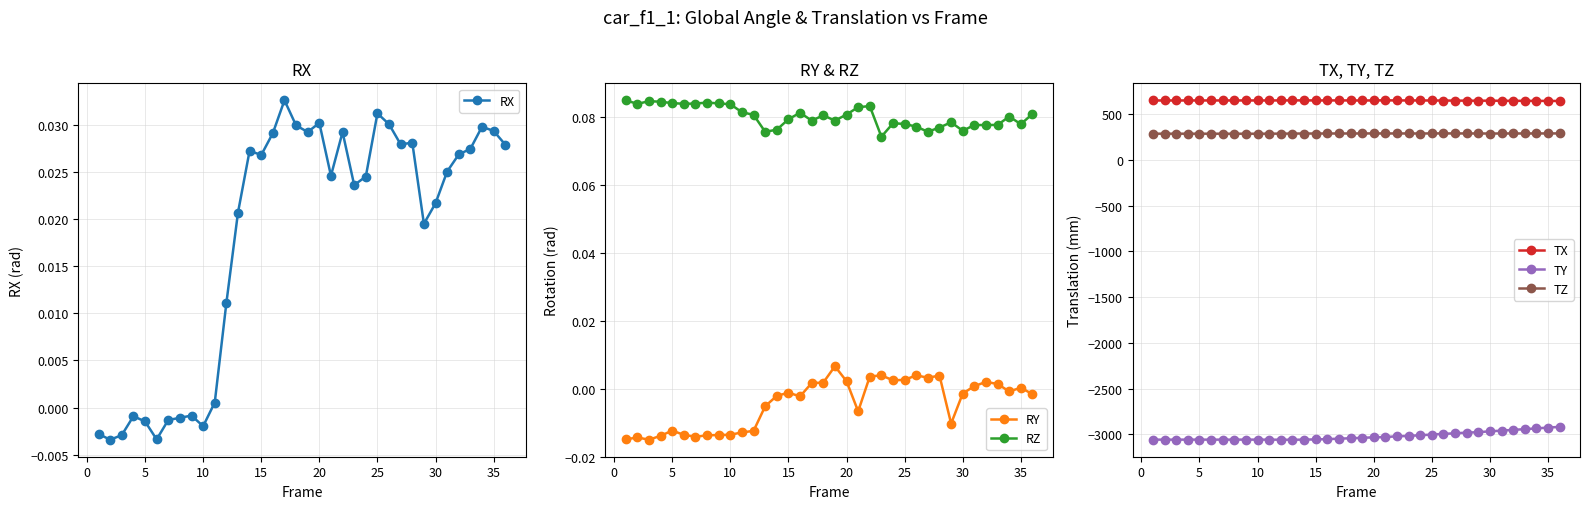

What is the difference between the maximum and second lowest values in the TZ series?

3.4